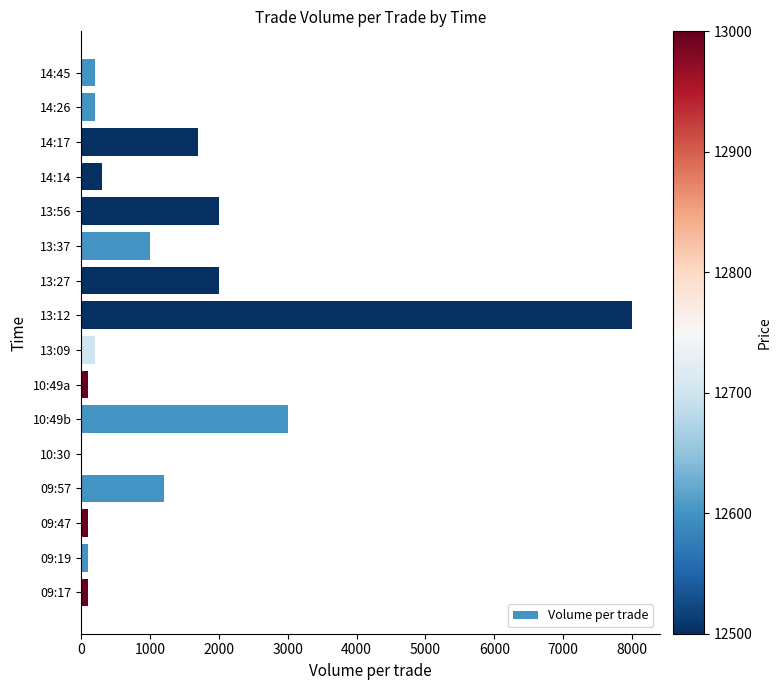

What is the sum of all values?

20203